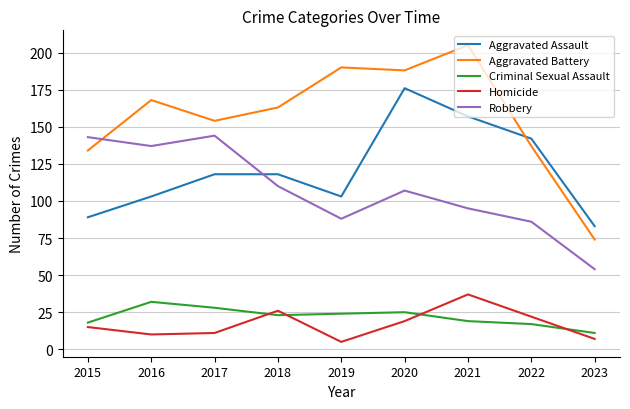

What is the maximum value for Aggravated Assault?

176